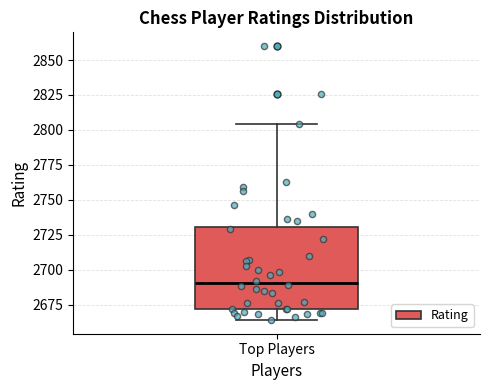

Where is the upper edge of the box for Top Players on the y-axis? The values are not printed on the chart, so give them approximately, as read against the axis.

2730